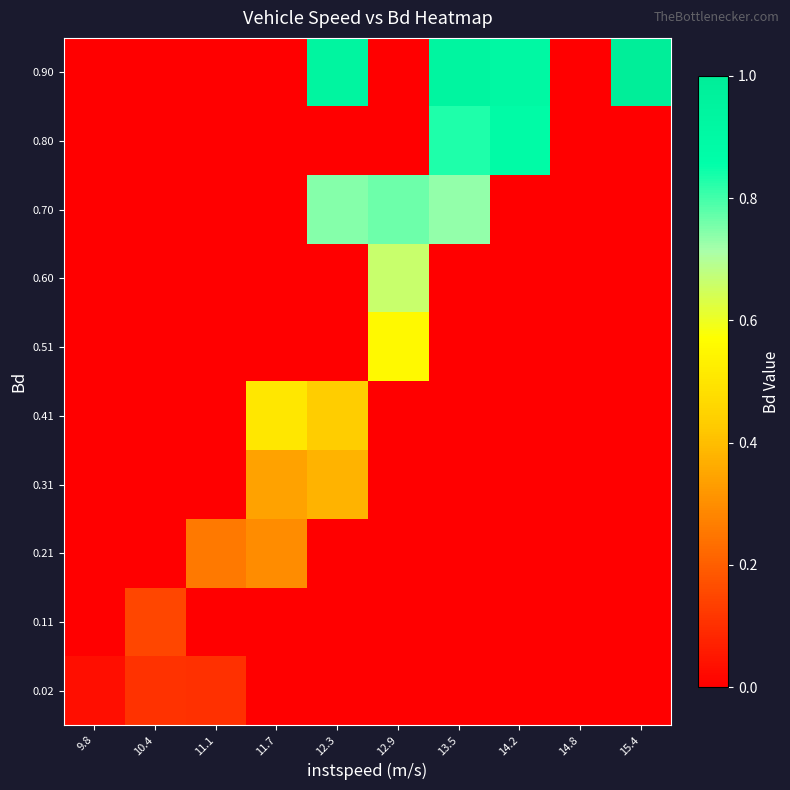

Reading left to right, list all the values displayed in this chart.

0.02: 9.8=0.0	10.4=0.1	11.1=0.1	11.7=0.0	12.3=0.0	12.9=0.0	13.5=0.0	14.2=0.0	14.8=0.0	15.4=0.0
0.11: 9.8=0.0	10.4=0.2	11.1=0.0	11.7=0.0	12.3=0.0	12.9=0.0	13.5=0.0	14.2=0.0	14.8=0.0	15.4=0.0
0.21: 9.8=0.0	10.4=0.0	11.1=0.3	11.7=0.3	12.3=0.0	12.9=0.0	13.5=0.0	14.2=0.0	14.8=0.0	15.4=0.0
0.31: 9.8=0.0	10.4=0.0	11.1=0.0	11.7=0.3	12.3=0.4	12.9=0.0	13.5=0.0	14.2=0.0	14.8=0.0	15.4=0.0
0.41: 9.8=0.0	10.4=0.0	11.1=0.0	11.7=0.5	12.3=0.4	12.9=0.0	13.5=0.0	14.2=0.0	14.8=0.0	15.4=0.0
0.51: 9.8=0.0	10.4=0.0	11.1=0.0	11.7=0.0	12.3=0.0	12.9=0.6	13.5=0.0	14.2=0.0	14.8=0.0	15.4=0.0
0.60: 9.8=0.0	10.4=0.0	11.1=0.0	11.7=0.0	12.3=0.0	12.9=0.7	13.5=0.0	14.2=0.0	14.8=0.0	15.4=0.0
0.70: 9.8=0.0	10.4=0.0	11.1=0.0	11.7=0.0	12.3=0.7	12.9=0.8	13.5=0.7	14.2=0.0	14.8=0.0	15.4=0.0
0.80: 9.8=0.0	10.4=0.0	11.1=0.0	11.7=0.0	12.3=0.0	12.9=0.0	13.5=0.8	14.2=0.9	14.8=0.0	15.4=0.0
0.90: 9.8=0.0	10.4=0.0	11.1=0.0	11.7=0.0	12.3=0.9	12.9=0.0	13.5=0.9	14.2=0.9	14.8=0.0	15.4=1.0